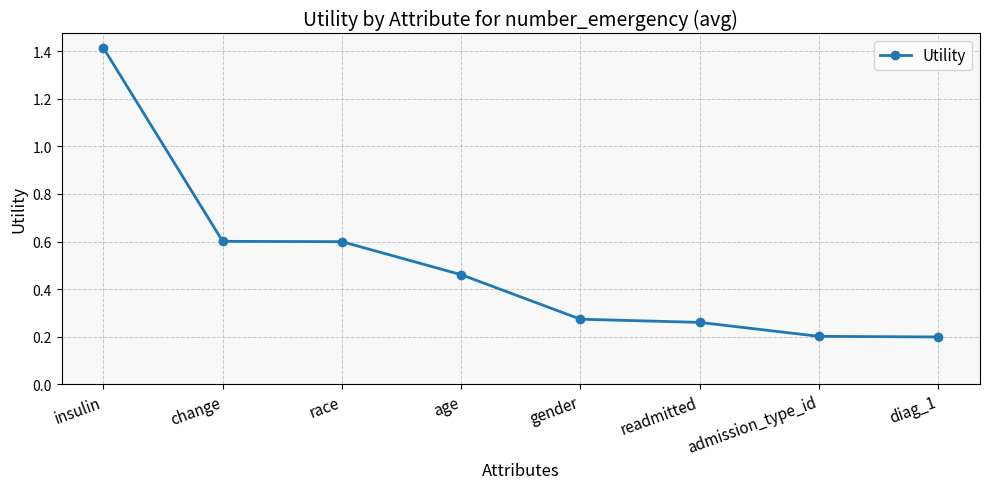

What is the difference between the values at gender and age?

0.2